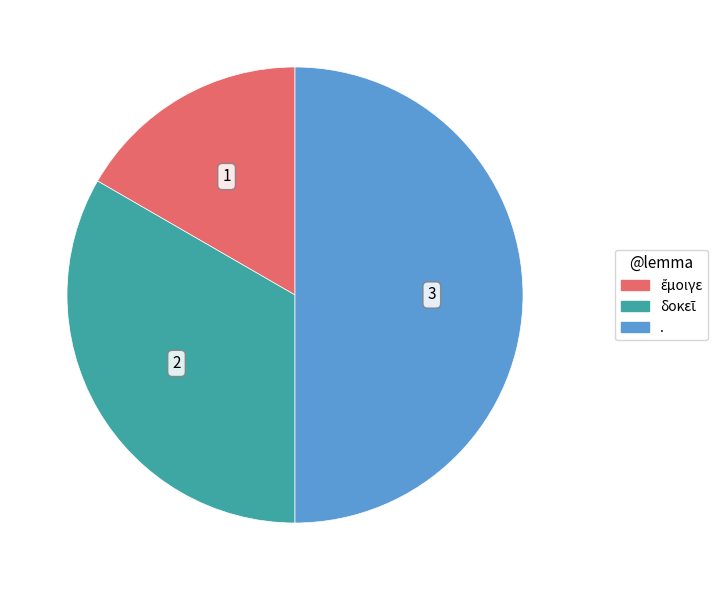

Which category has the biggest portion of the pie?

.